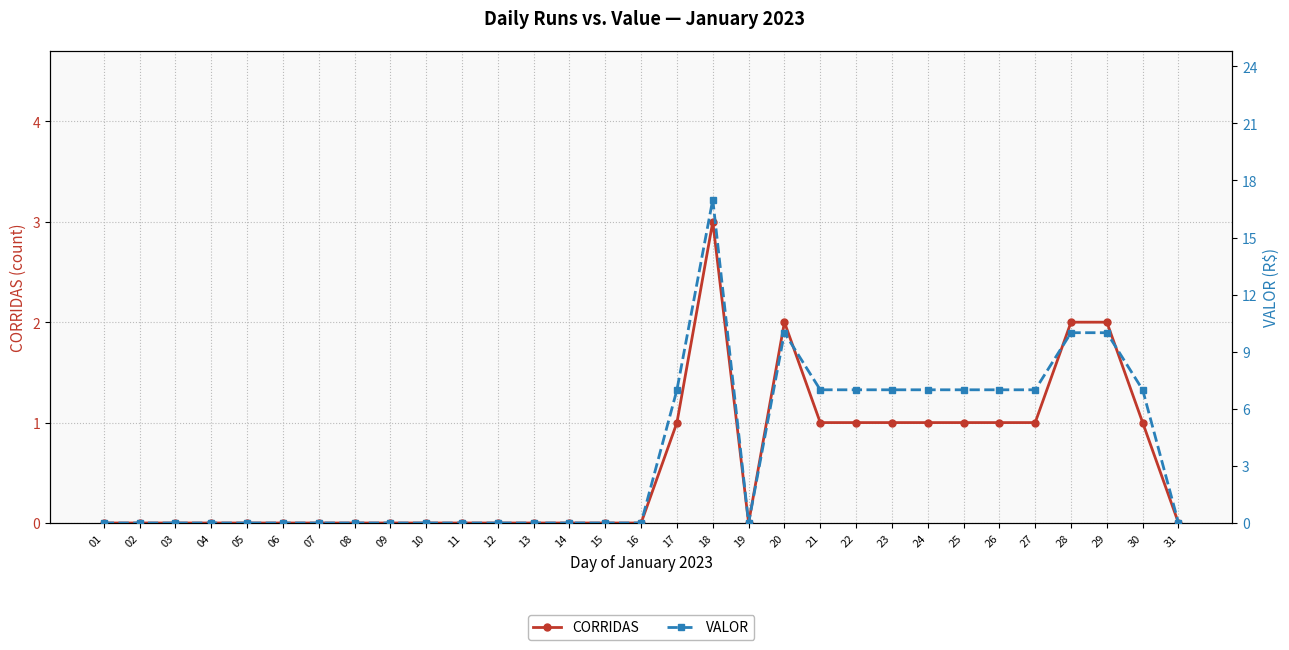

What is the difference between the VALOR values at 31 and 27?

7